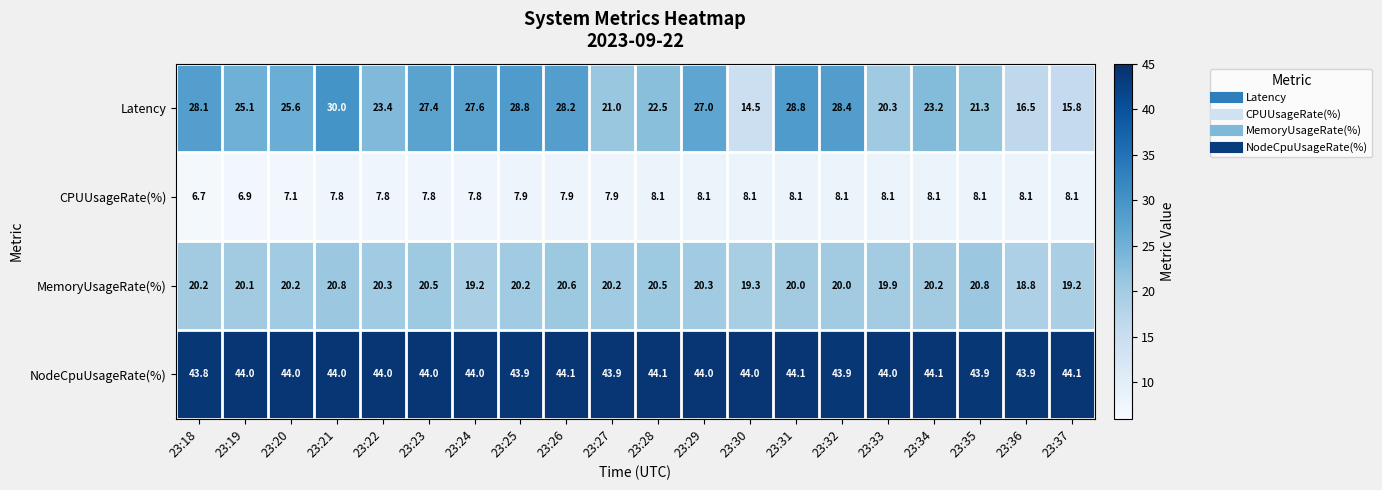

At how many categories does at least one series exceed 10?

20